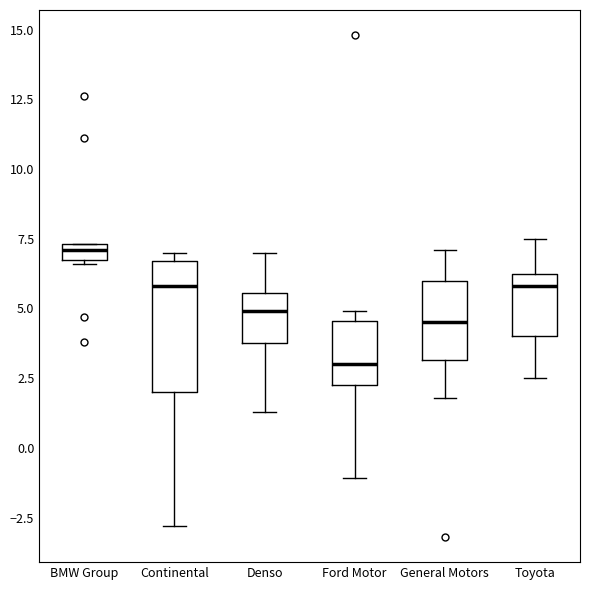

Which box has the highest median line?

BMW Group